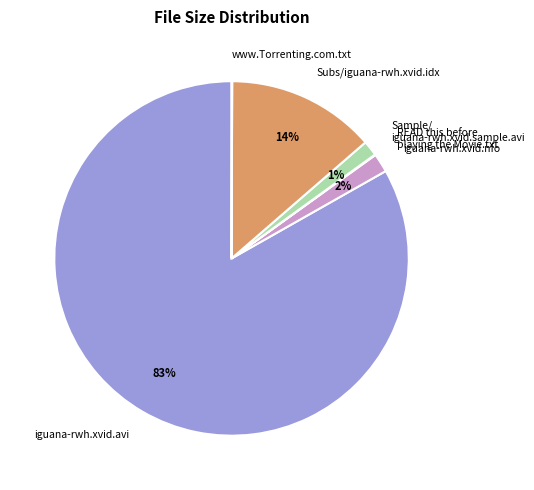

Which category has the biggest portion of the pie?

iguana-rwh.xvid.avi